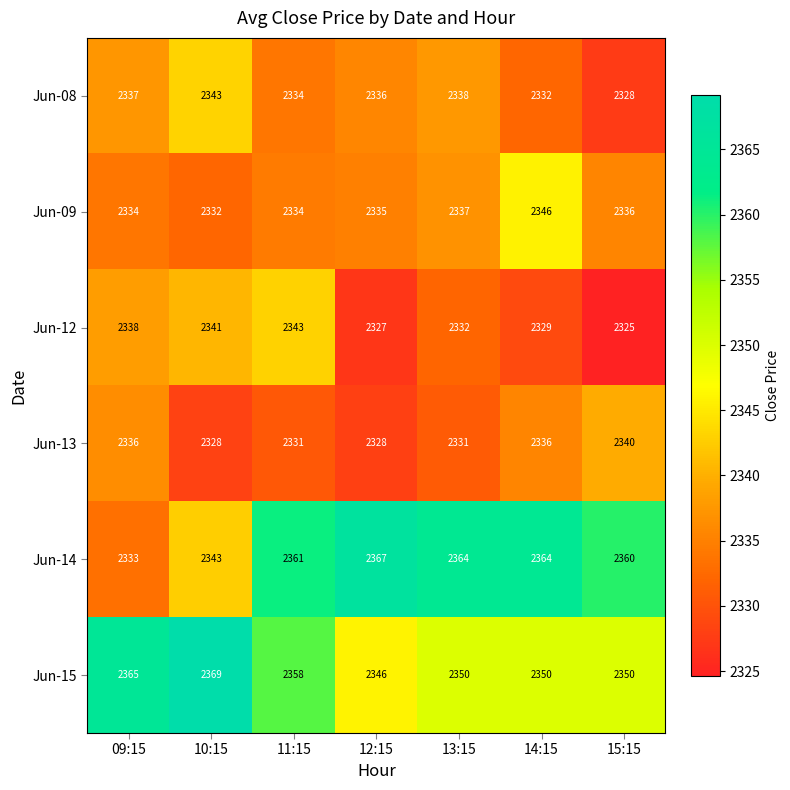

What is the difference between the highest and lowest values at 13:15?

33